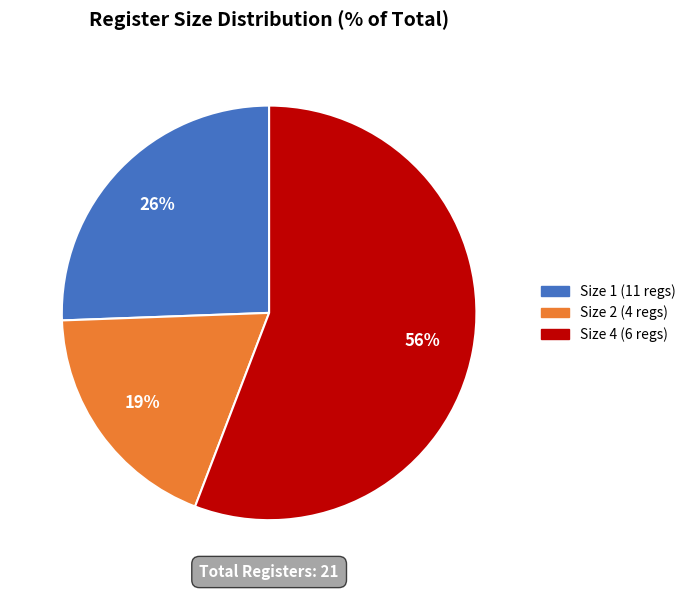

To the nearest percent, what is the average slice percentage?

33%